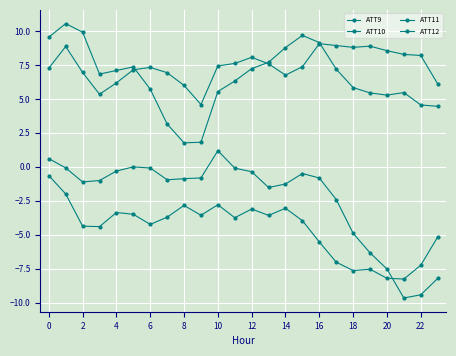

How many series are shown in this chart?

4